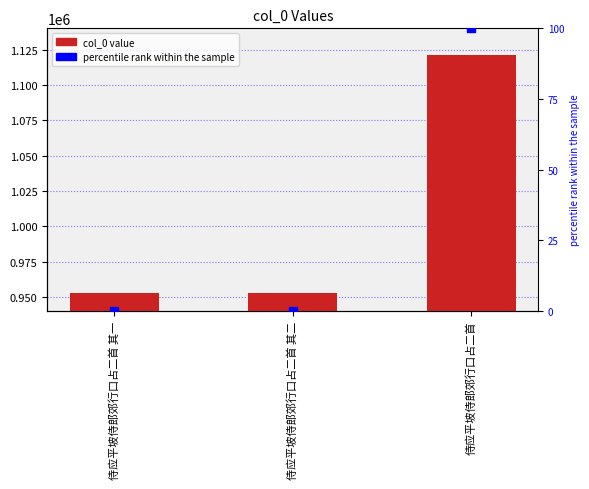

What is the total value across all series at 侍应平坡侍郎郊行口占二首 其二?

953055